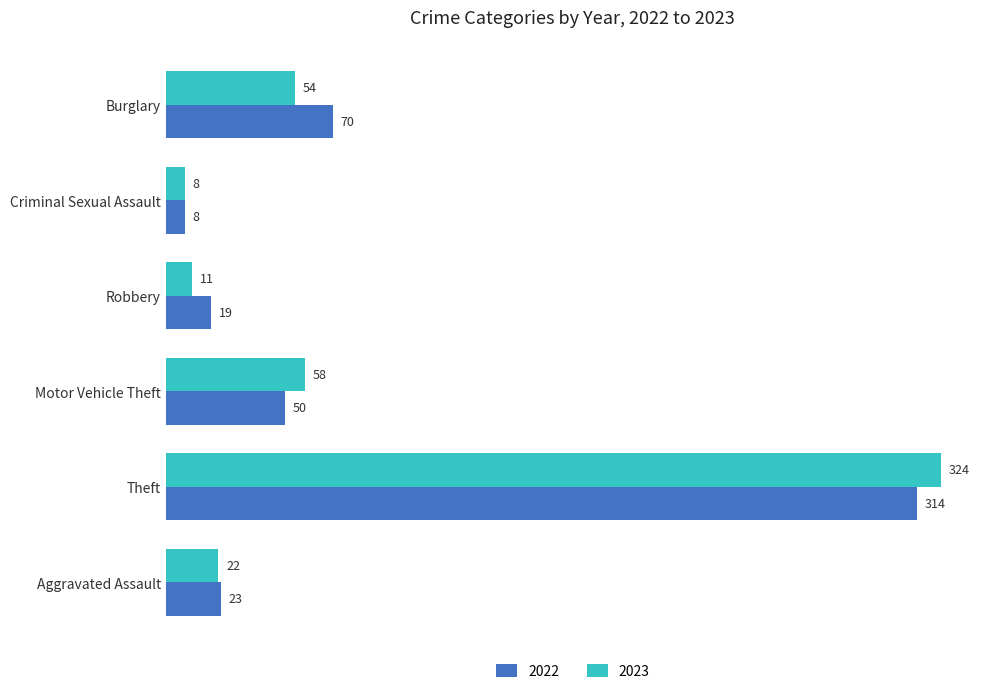

At how many categories does at least one series exceed 228?

1